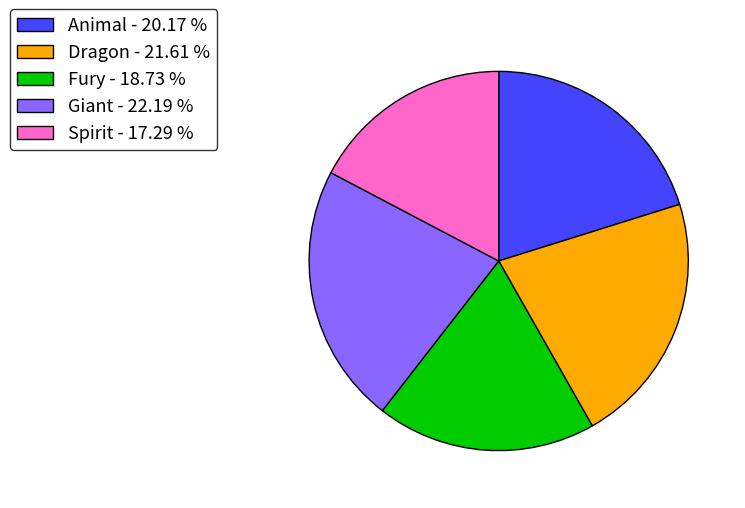

How many slices are in this pie chart?

5